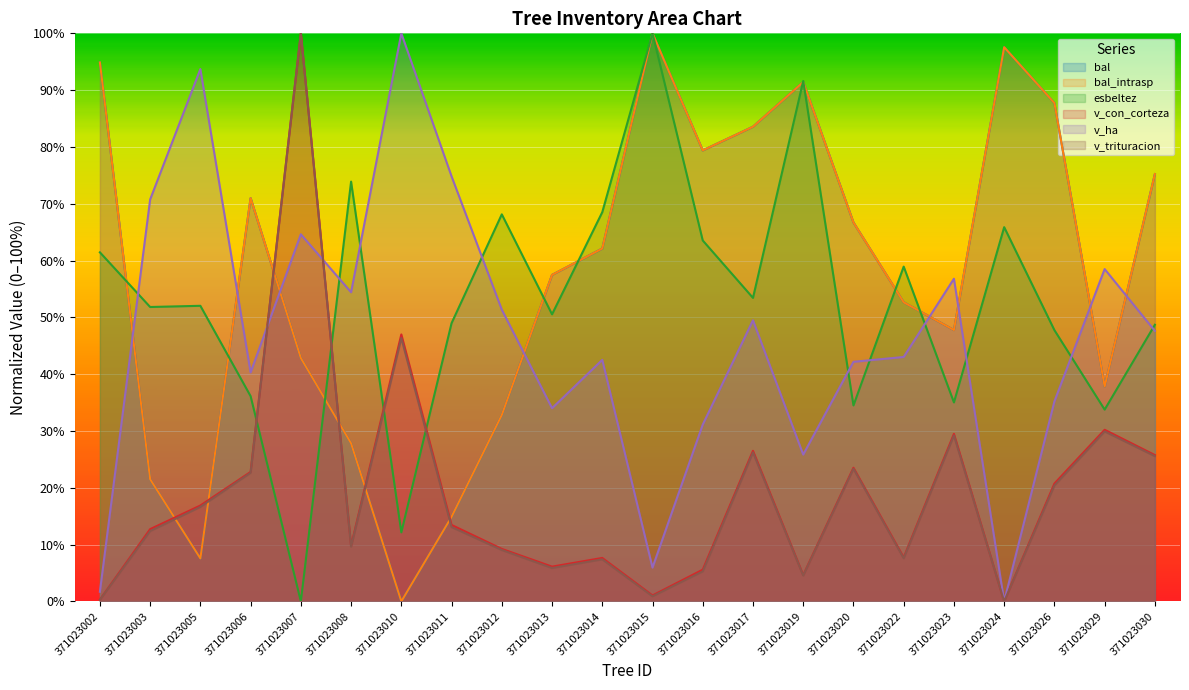

After their last crossing, which series has the higher values: v_con_corteza or v_ha?

v_ha